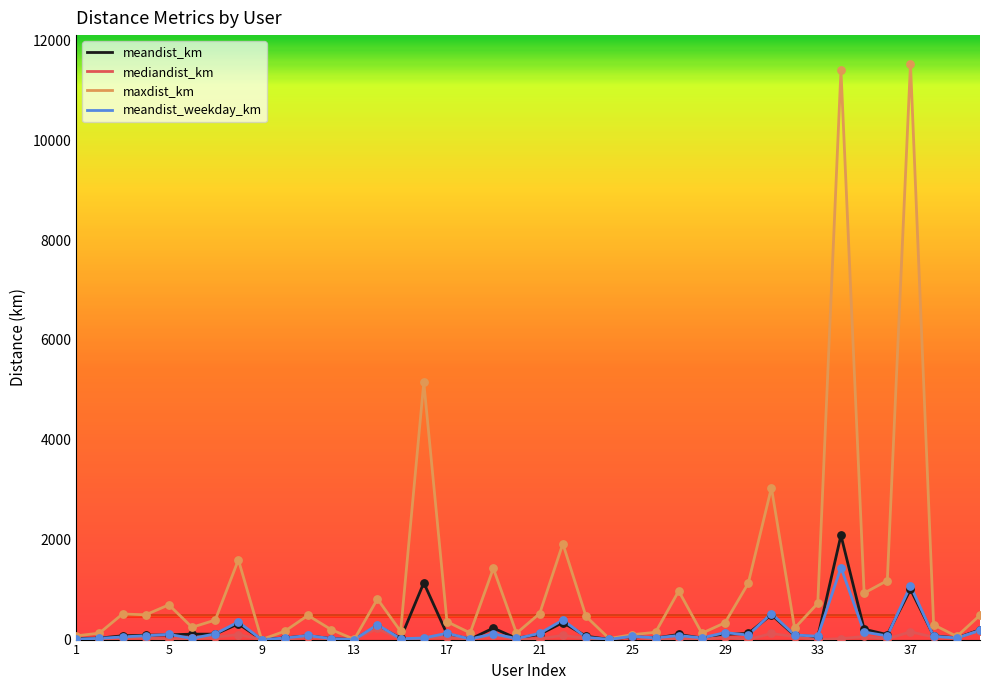

Which series has the largest total across all categories?

maxdist_km